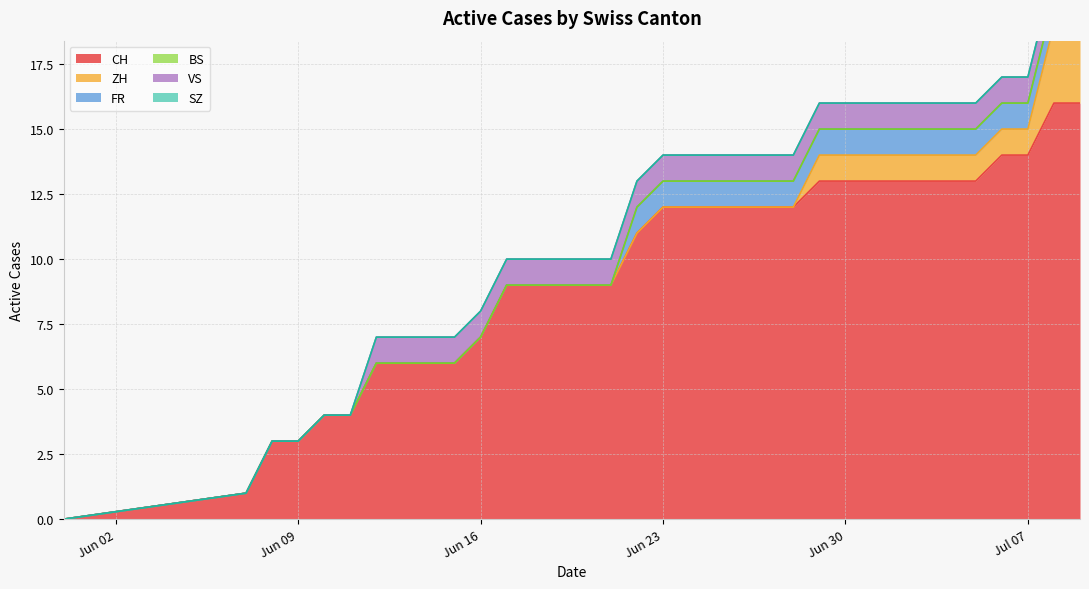

Which series has the largest total across all categories?

CH